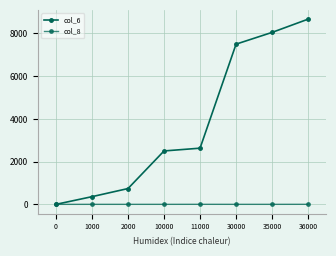

What is the sum of all col_8 values?

9